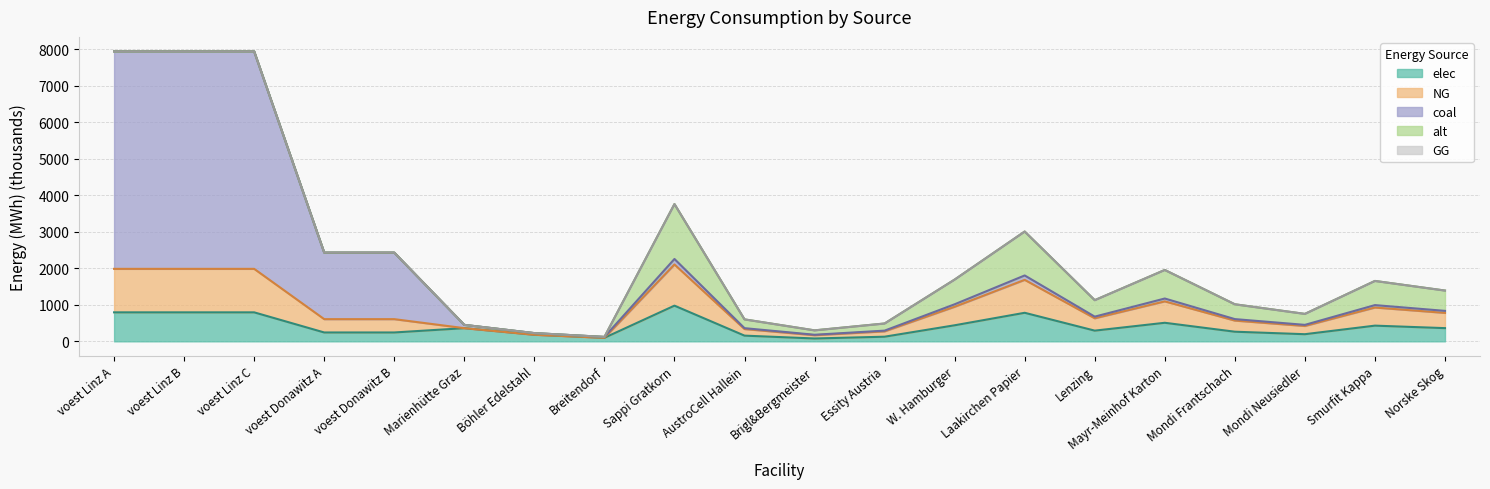

Is it true that elec equals 361.6 at Norske Skog?

True